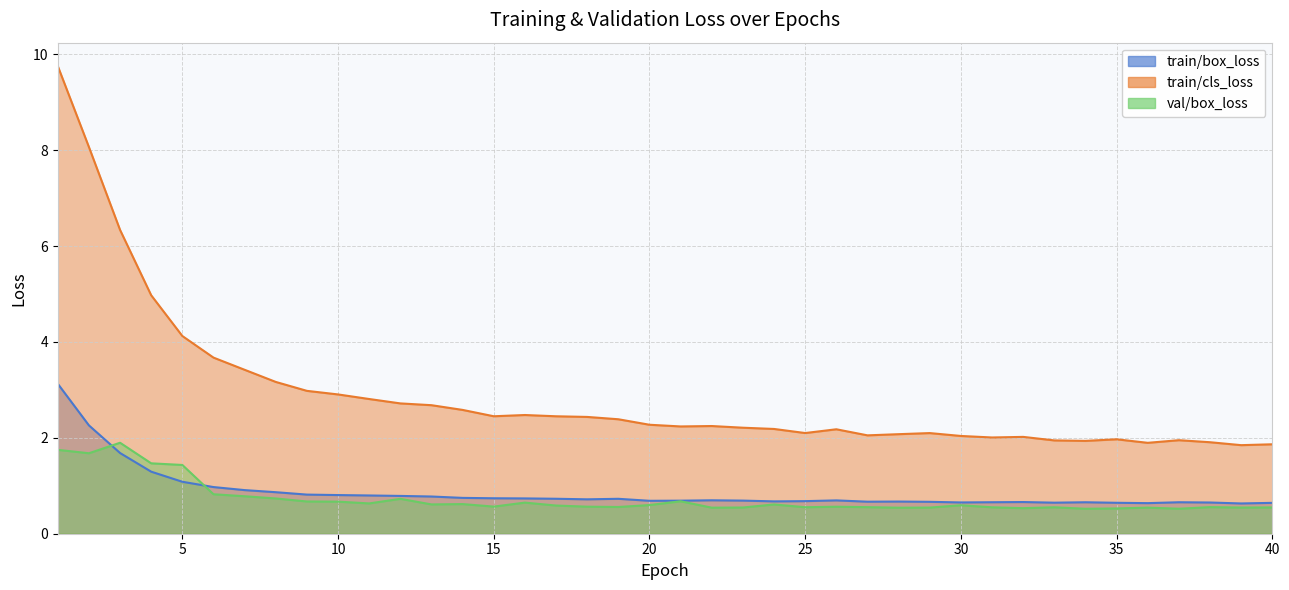

How many val/box_loss values are between 0 and 1?

35